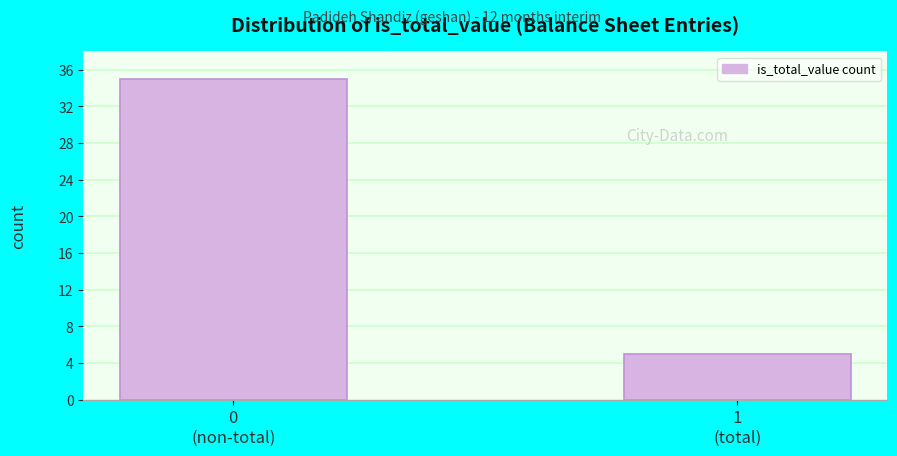

Reading right to left, extract all data points from this chart.

5	35